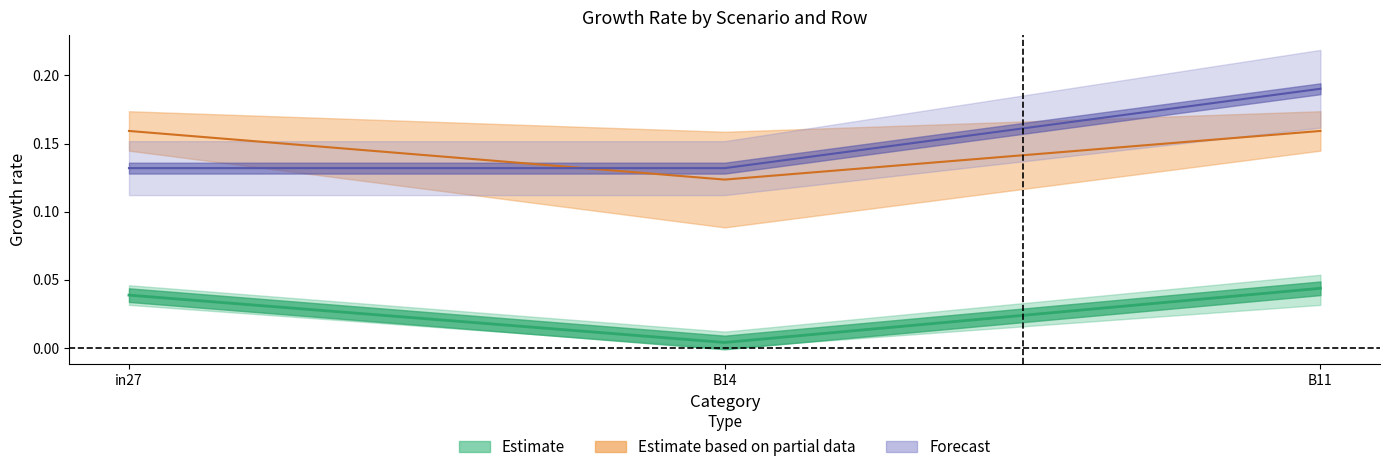

Reading right to left, what are all the values shown in this chart?

job414_scenario0_793: B11=0.2	B14=0.1	in27=0.2
job416_scenario0_798: B11=0.0	B14=0.0	in27=0.0
job428_scenario1_824: B11=0.2	B14=0.1	in27=0.1